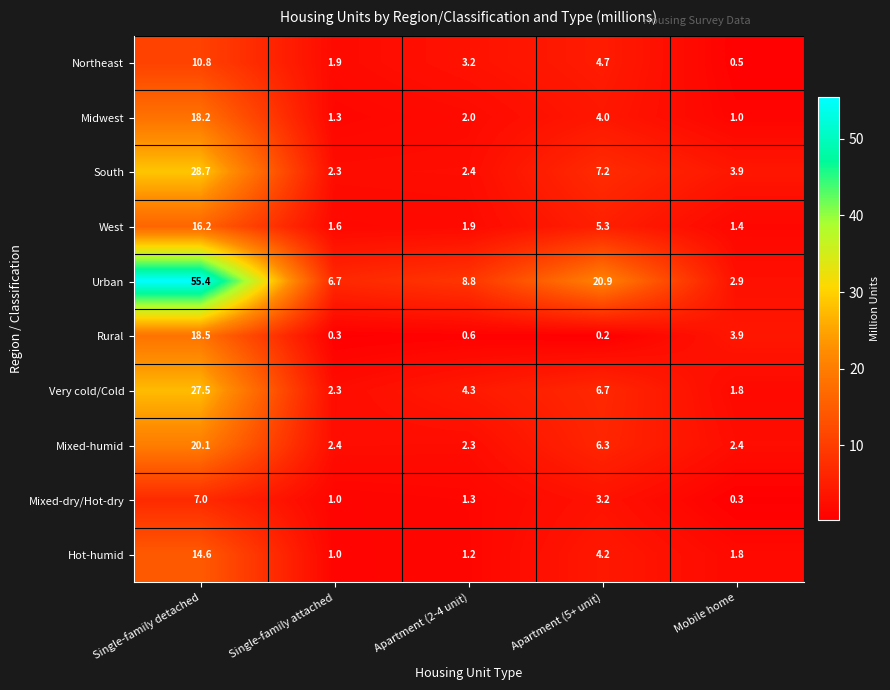

At which label is West closest to 8?

Apartment (5+ unit)